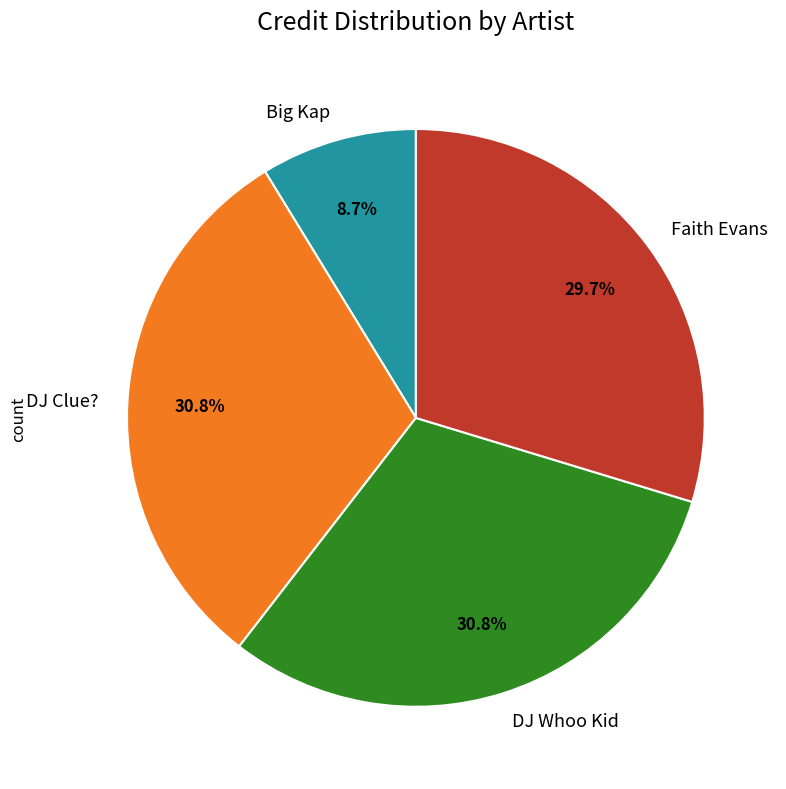

Which slice is the smallest?

Big Kap